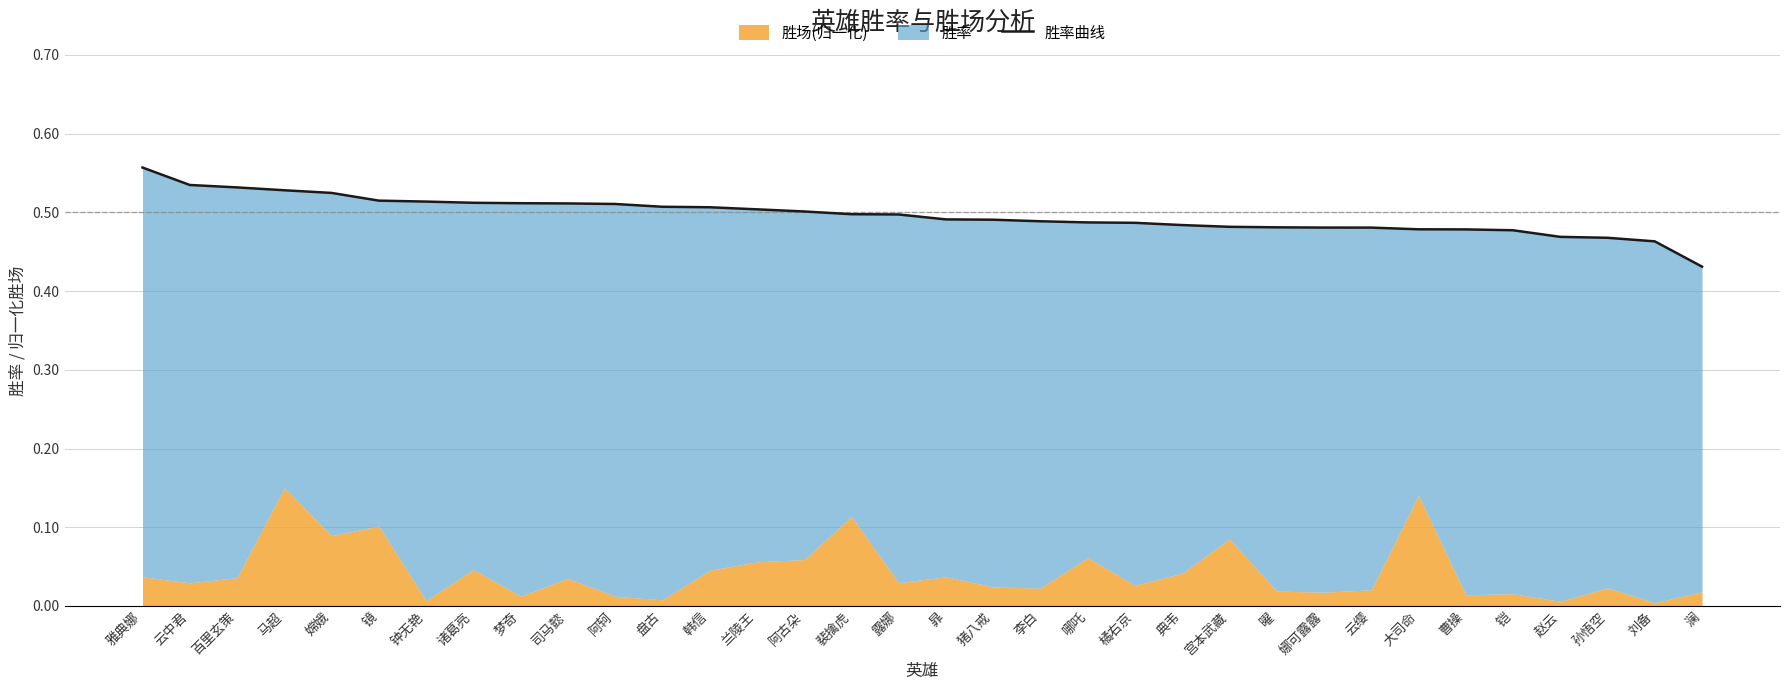

Reading right to left, extract all data points from this chart.

0.4	0.5	0.5	0.5	0.5	0.5	0.5	0.5	0.5	0.5	0.5	0.5	0.5	0.5	0.5	0.5	0.5	0.5	0.5	0.5	0.5	0.5	0.5	0.5	0.5	0.5	0.5	0.5	0.5	0.5	0.5	0.5	0.5	0.6